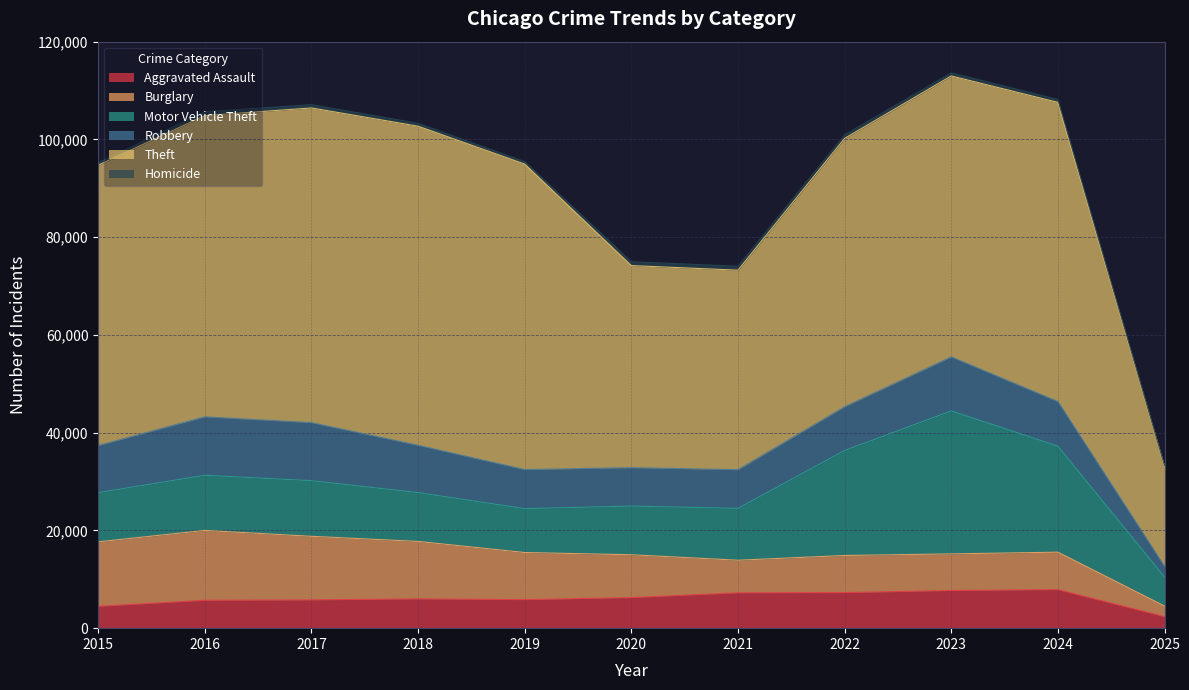

What is the difference between the Theft values at 2018 and 2020?

23940